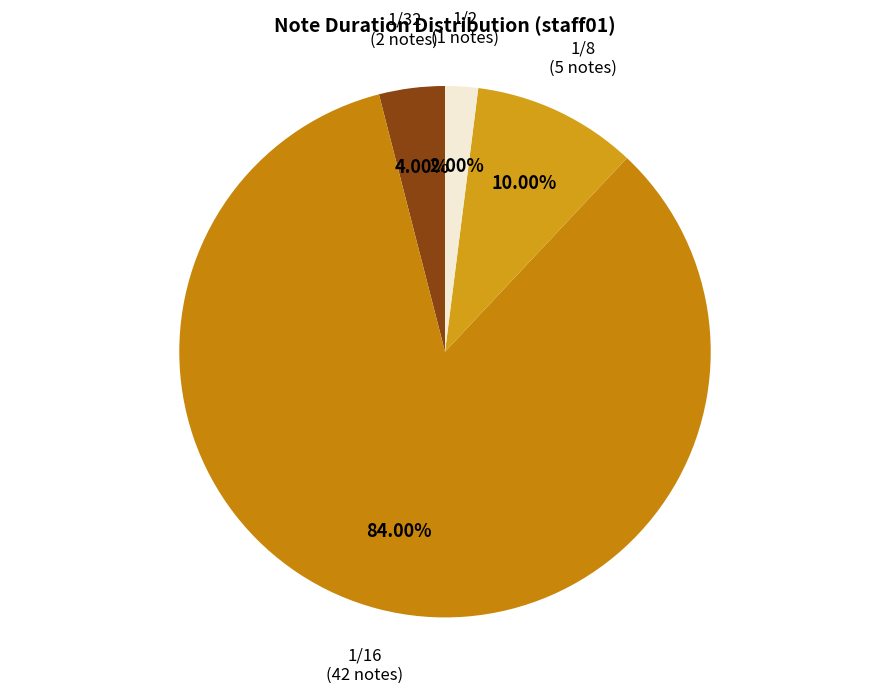

To the nearest percent, what is the difference between the largest and smallest slice percentages?

82%